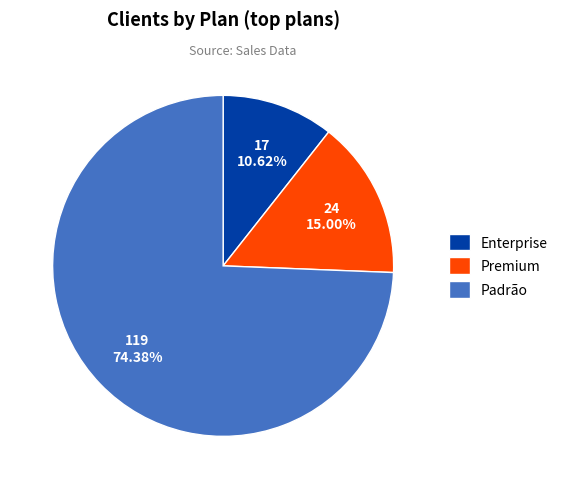

How many slices are in this pie chart?

3